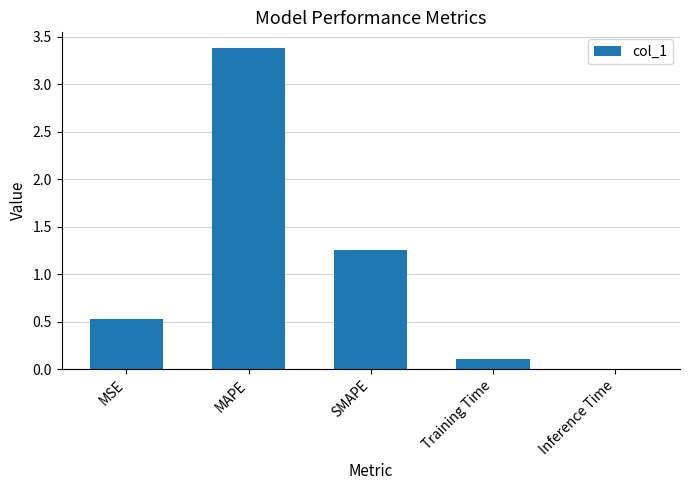

Between SMAPE and Inference Time, which is larger?

SMAPE